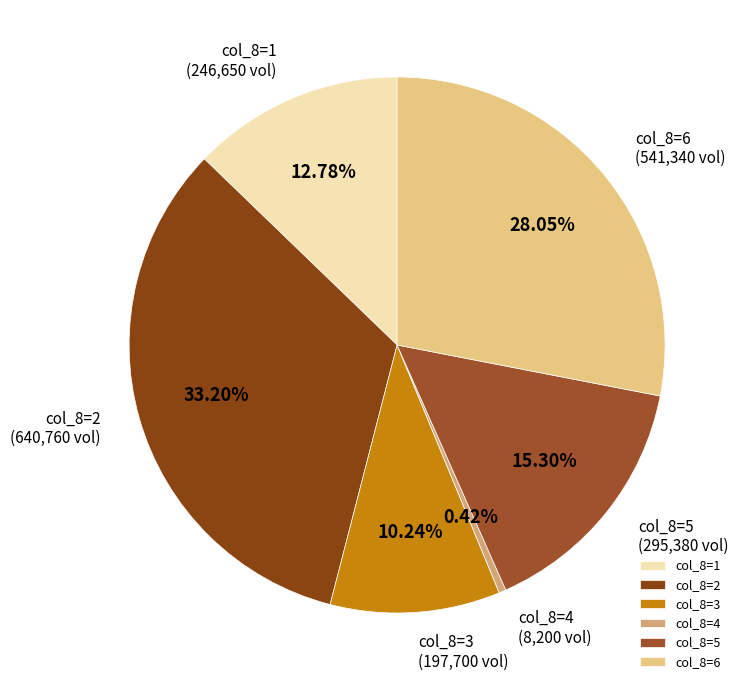

Does col_8=4 represent more than half of the total?

No